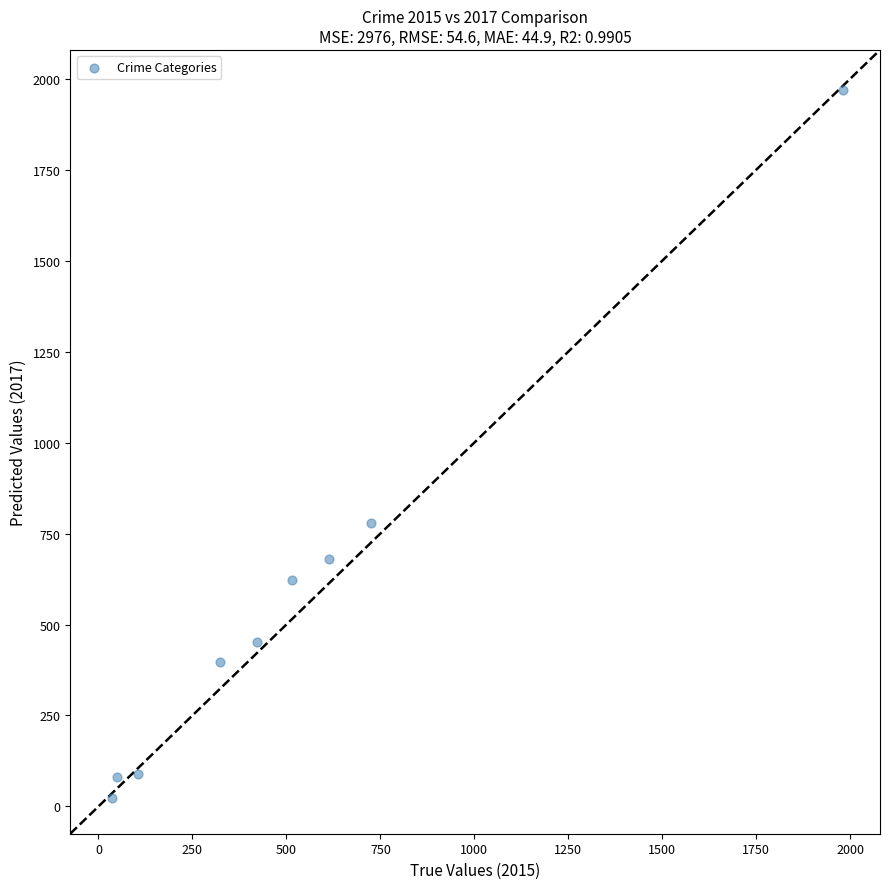

What is the average Y value?

566